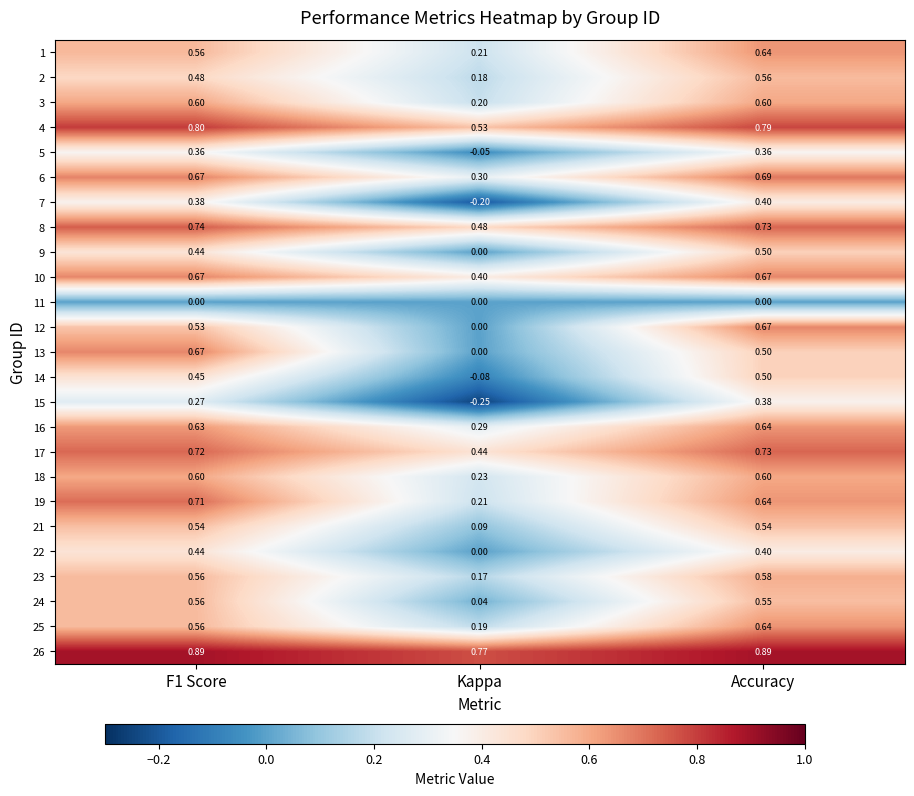

At which category is the sum across all series the highest?

Accuracy